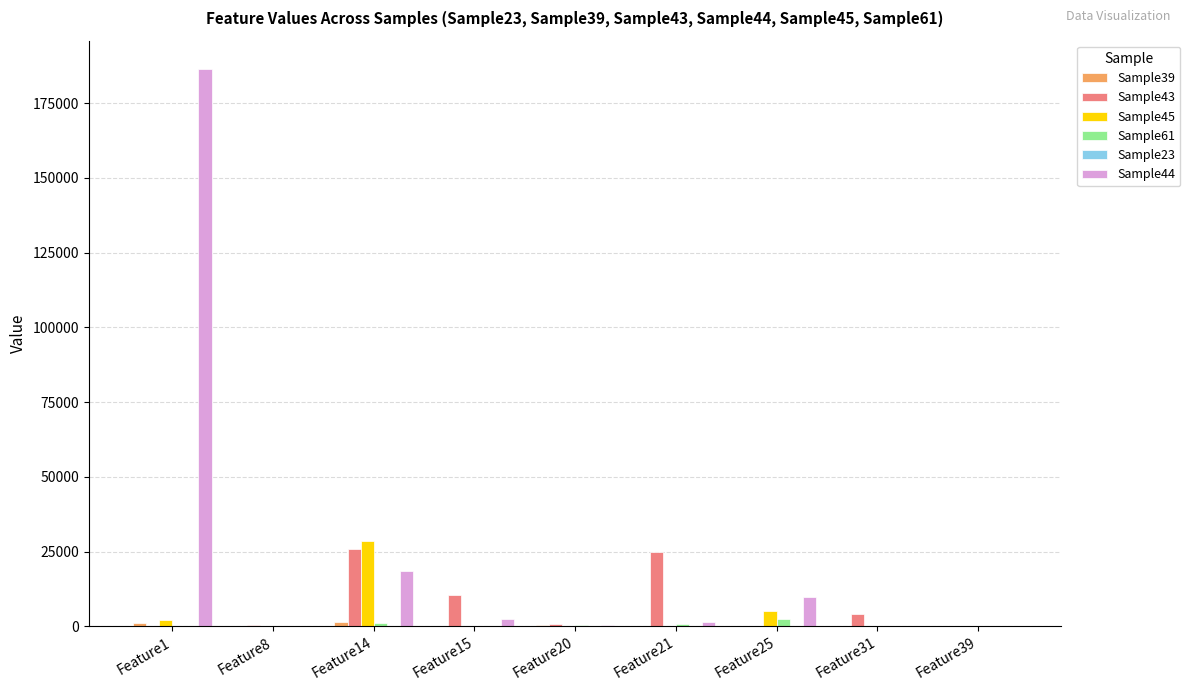

Which label corresponds to the largest value in the chart?

Feature1